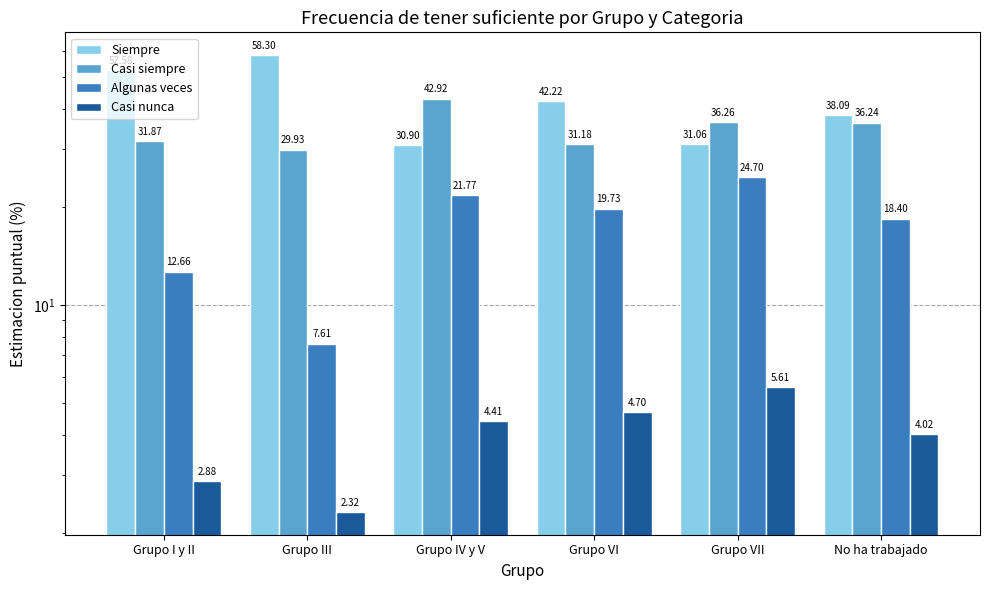

Is it true that Casi siempre equals 12.5 at Grupo I y II?

False